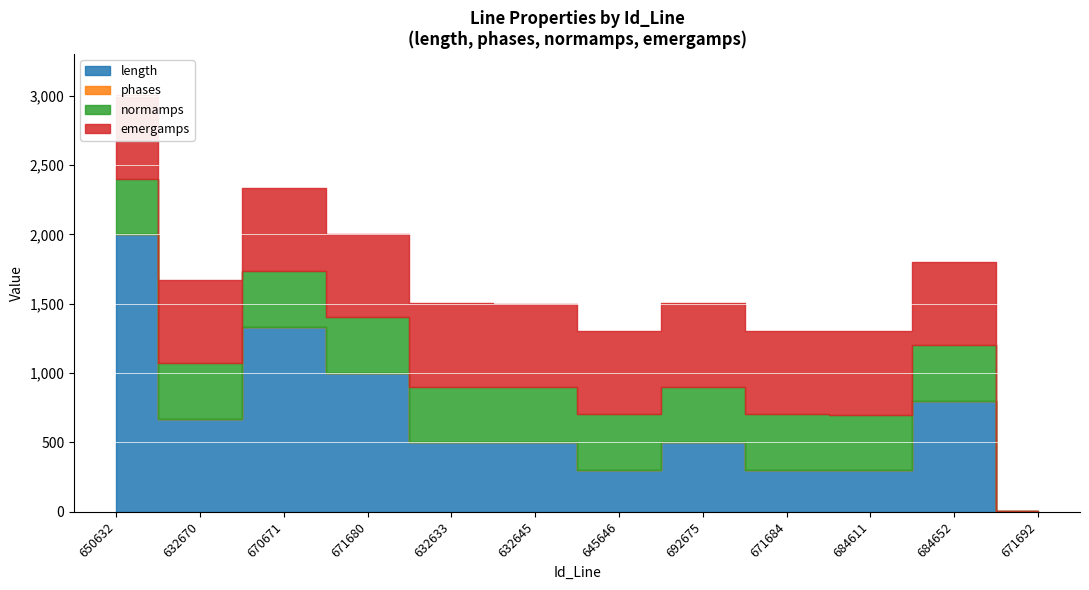

Reading right to left, extract all data points from this chart.

length: 0	800	300	300	500	300	500	500	1000	1333	667	2000
phases: 3	1	1	2	3	2	2	3	3	3	3	3
normamps: 0	400	400	400	400	400	400	400	400	400	400	400
emergamps: 0	600	600	600	600	600	600	600	600	600	600	600